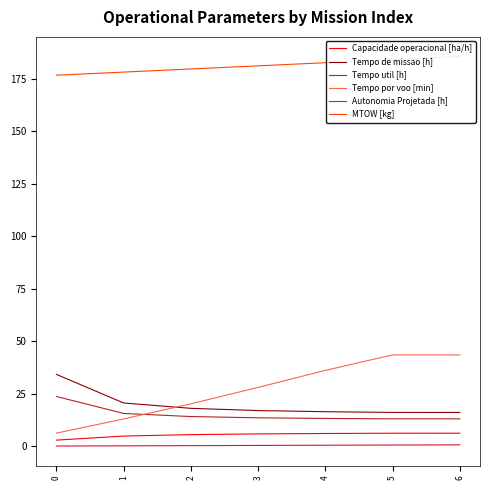

How many series are shown in this chart?

6